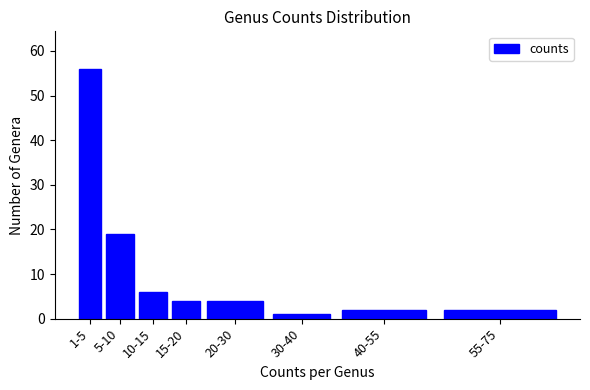

Reading left to right, transcribe all the data shown in this chart.

56	19	6	4	4	1	2	2